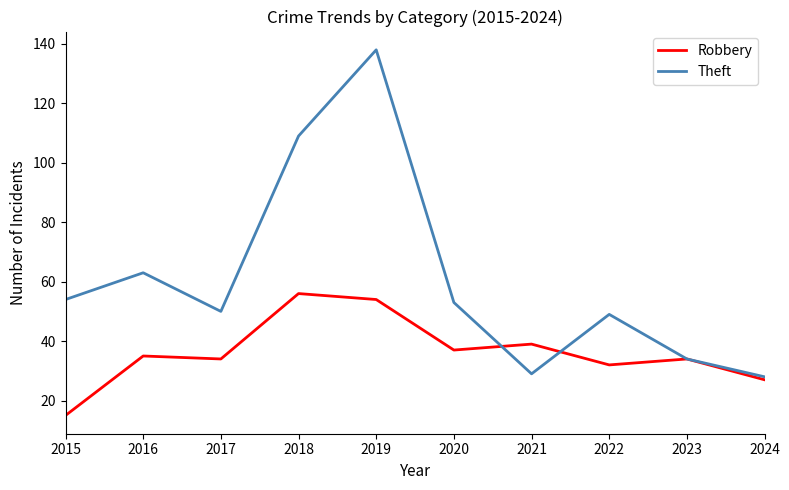

How many lines are shown in the chart?

2